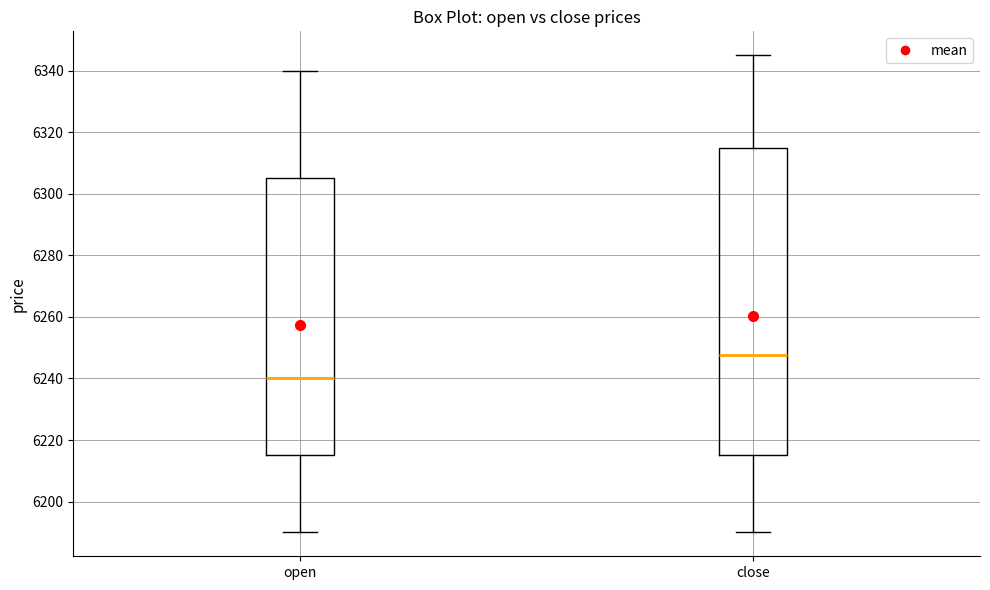

Reading left to right, transcribe this box plot: for each box, give where its median line is, the range the box spans, and where its two whiskers end, as read against the y-axis. The values are not printed on the chart, so give them approximately, as read against the axis.

open: median 6240, box 6216 to 6306, whiskers 6190 to 6340
close: median 6248, box 6216 to 6316, whiskers 6190 to 6346